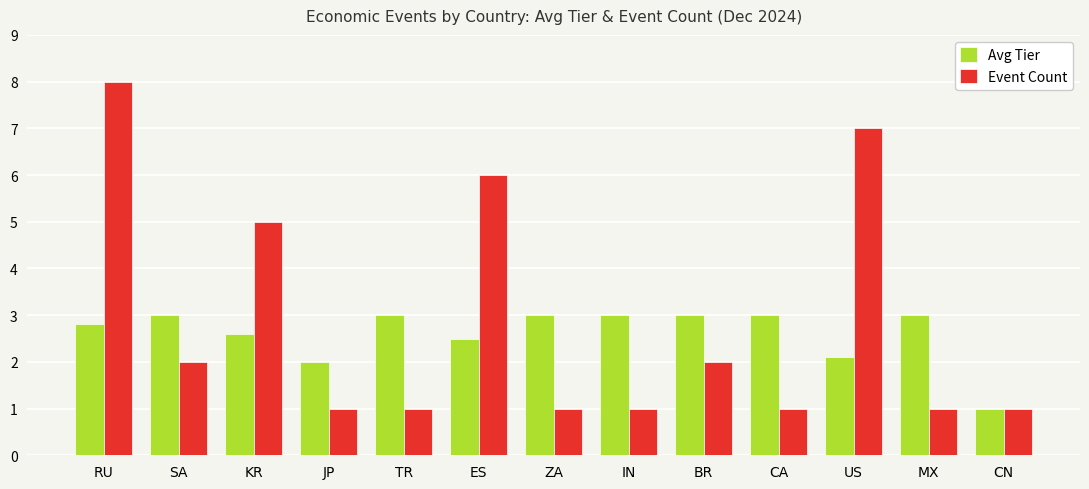

What are all the series names shown in the legend?

Avg Tier, Event Count